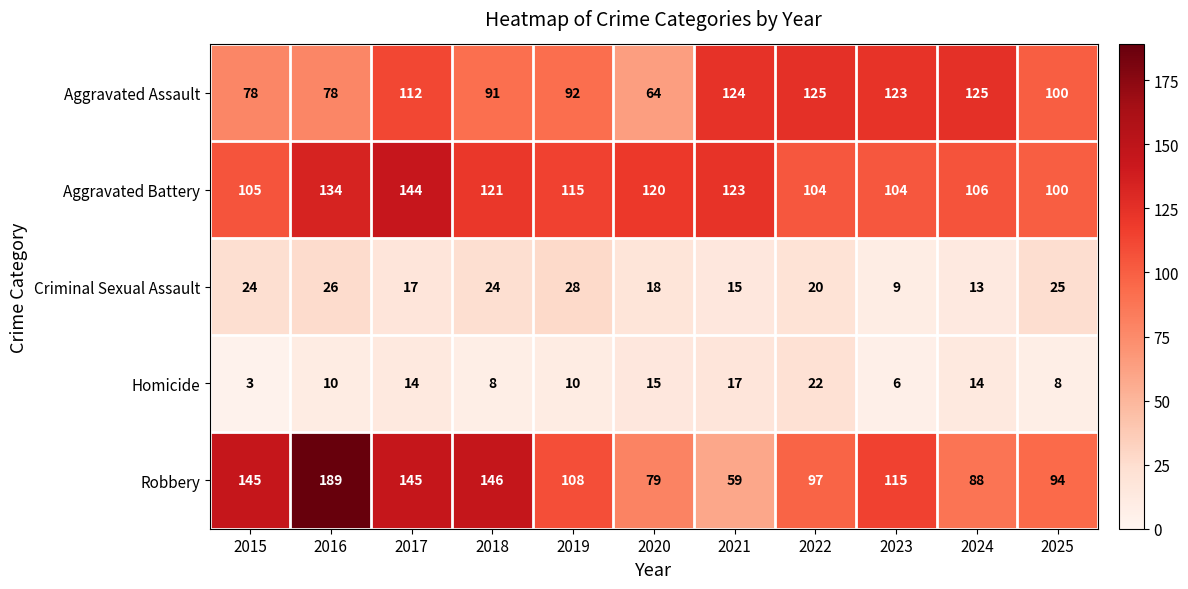

What is the sum of all Homicide values?

127